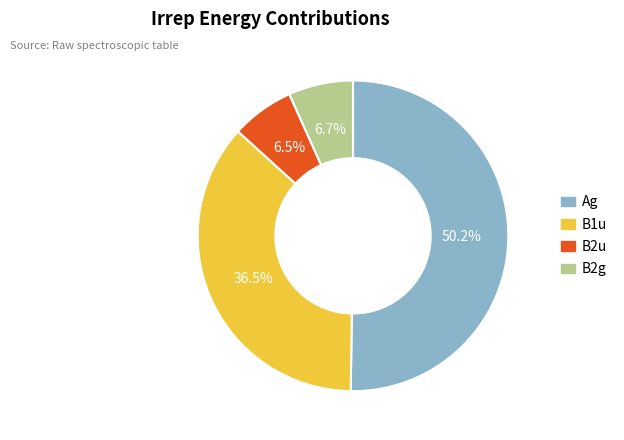

What portion of the pie excludes B2g?

93.3%